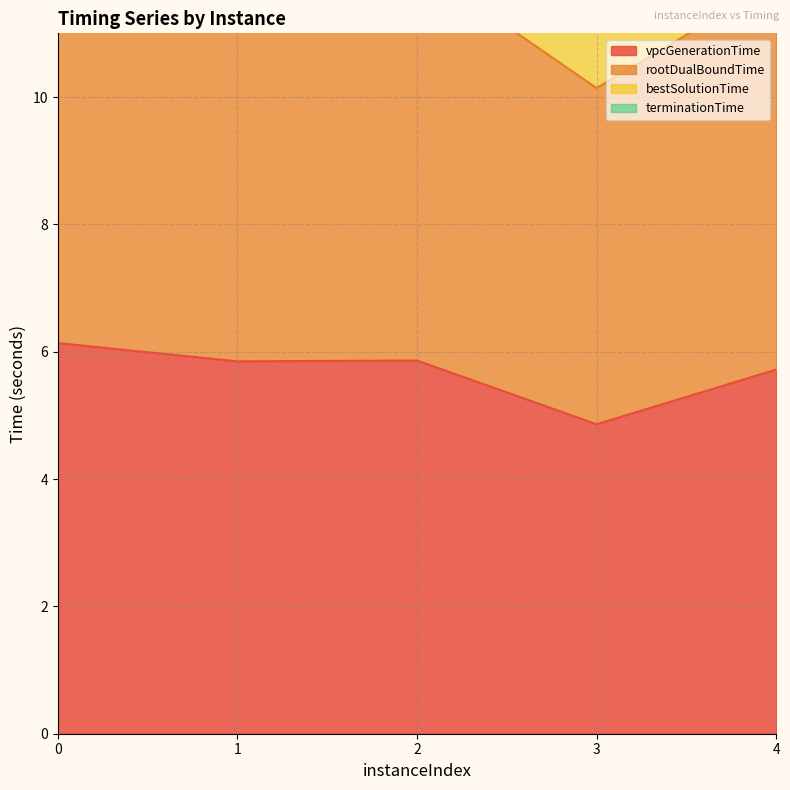

Is it true that vpcGenerationTime equals 2.8 at 2?

False